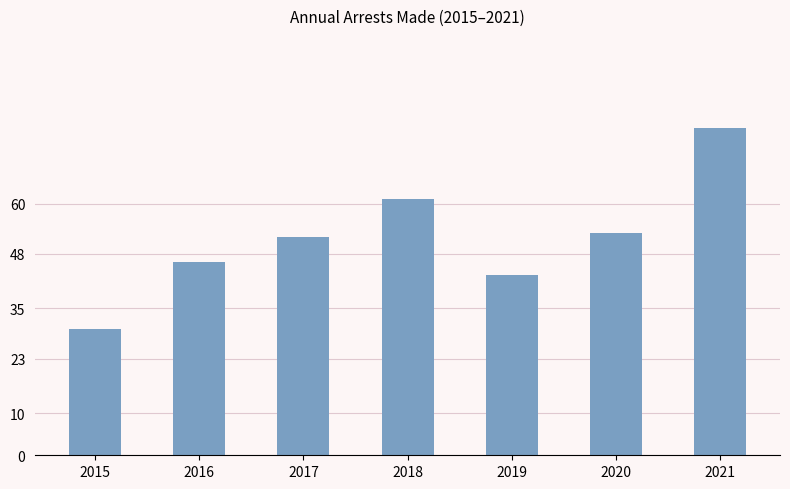

What value does the data have at 2018, to the nearest 10?

60